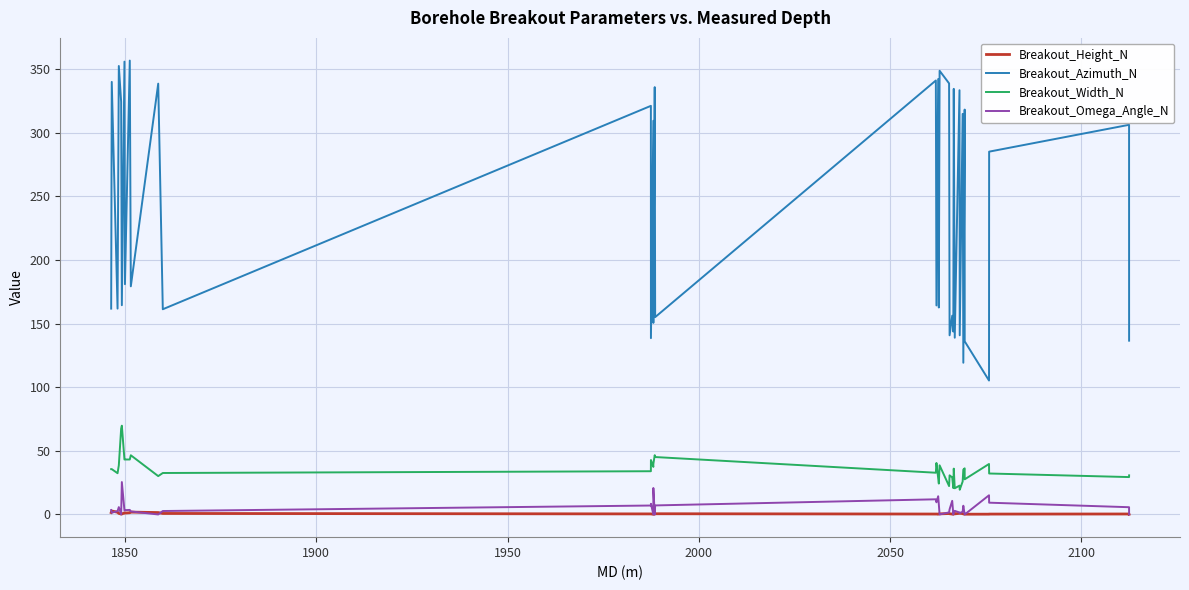

True or false: Breakout_Width_N and Breakout_Azimuth_N intersect in this chart.

False